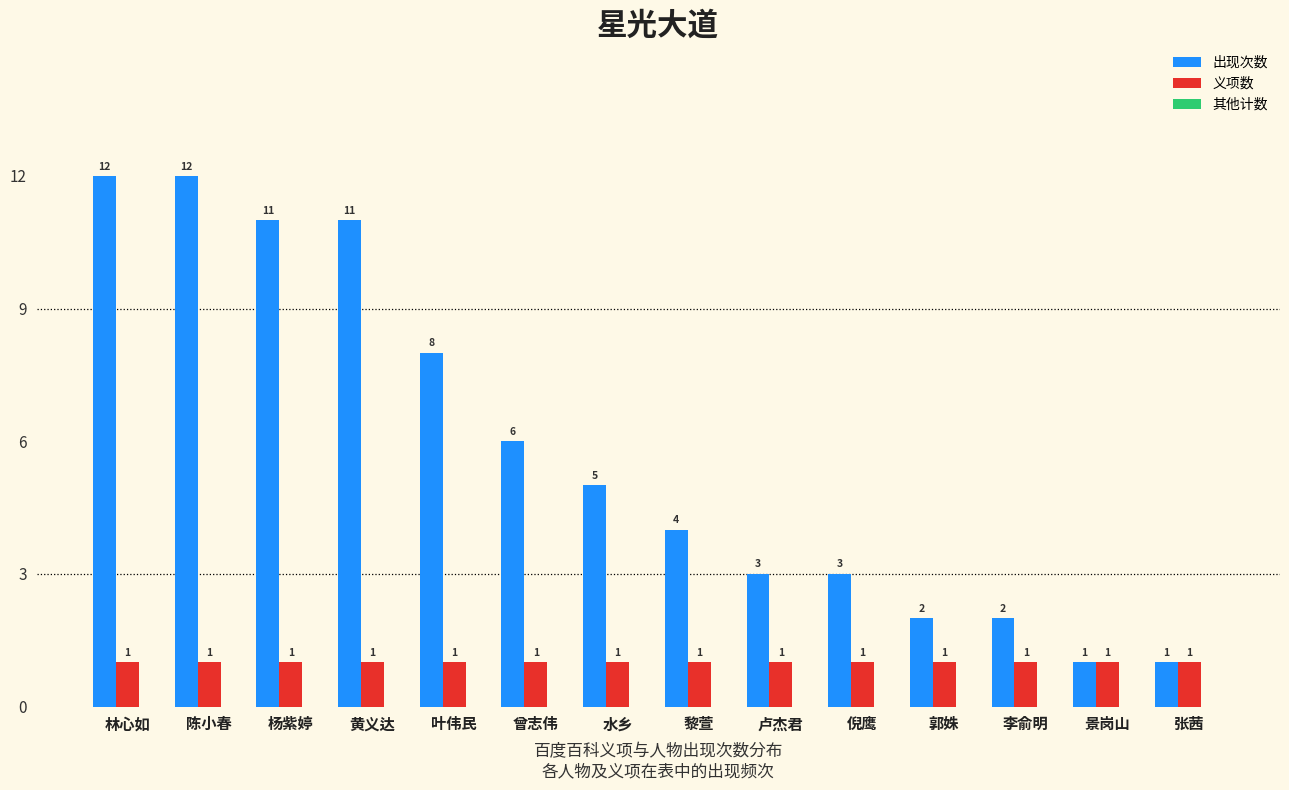

At which label does 出现次数 first exceed 5?

林心如